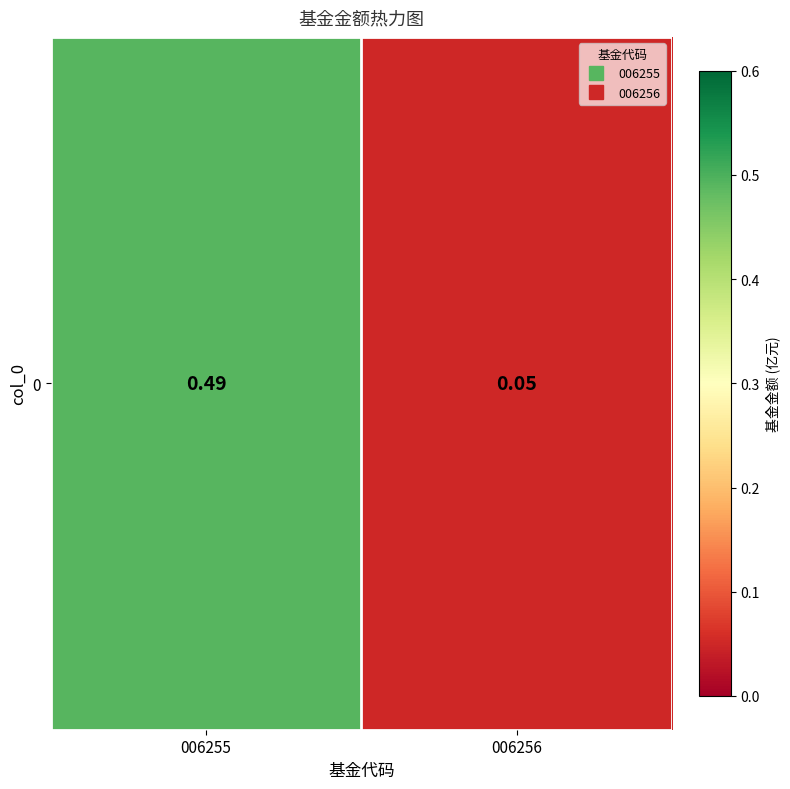

Which label corresponds to the largest value in the chart?

006255